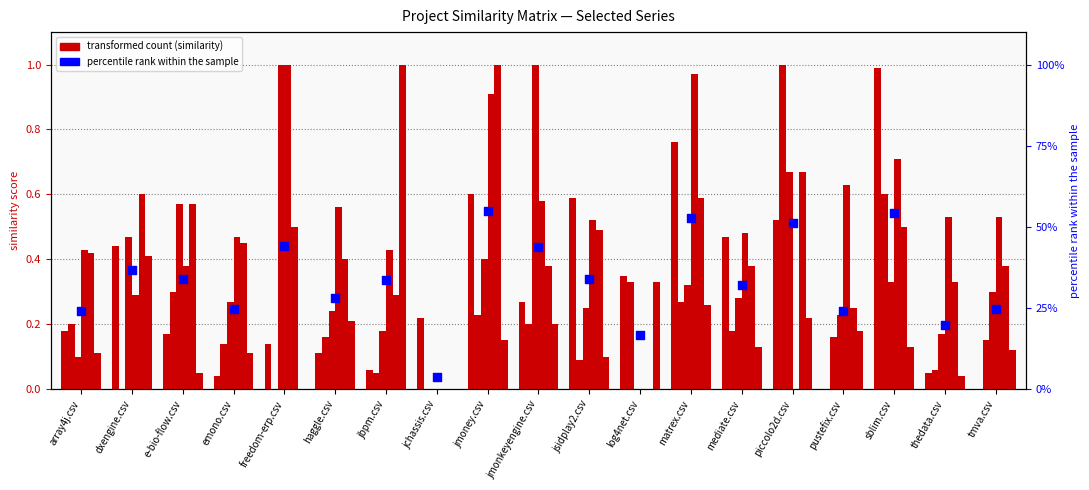

Is the value of matrex.csv at log4net.csv greater than the value of emono.csv at mediate.csv?

No